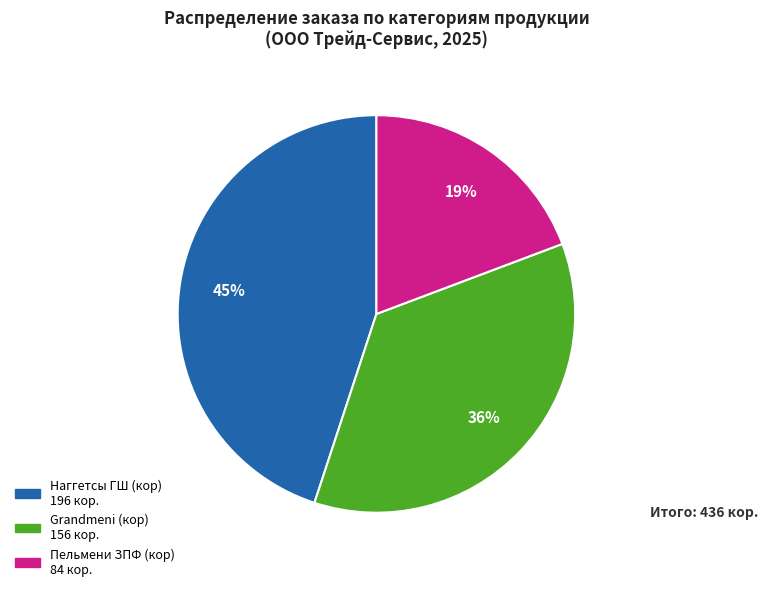

Does any single category account for the majority?

No